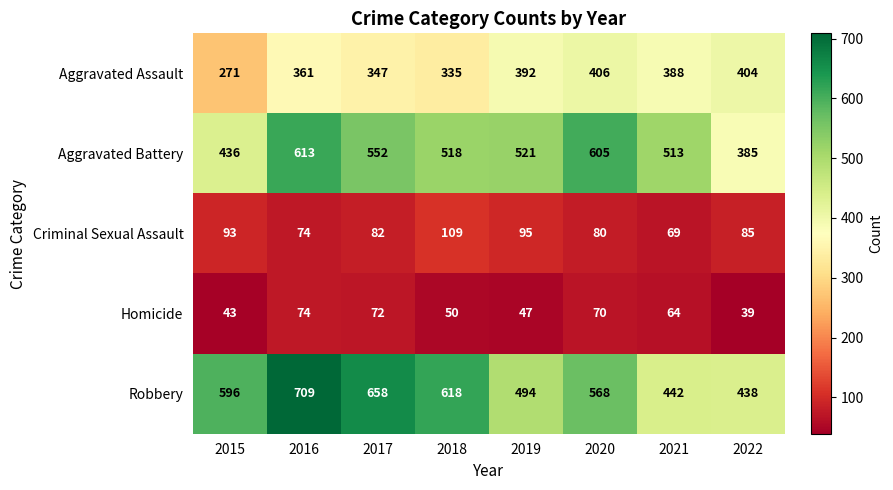

Where does the Criminal Sexual Assault series first go above 85?

2015